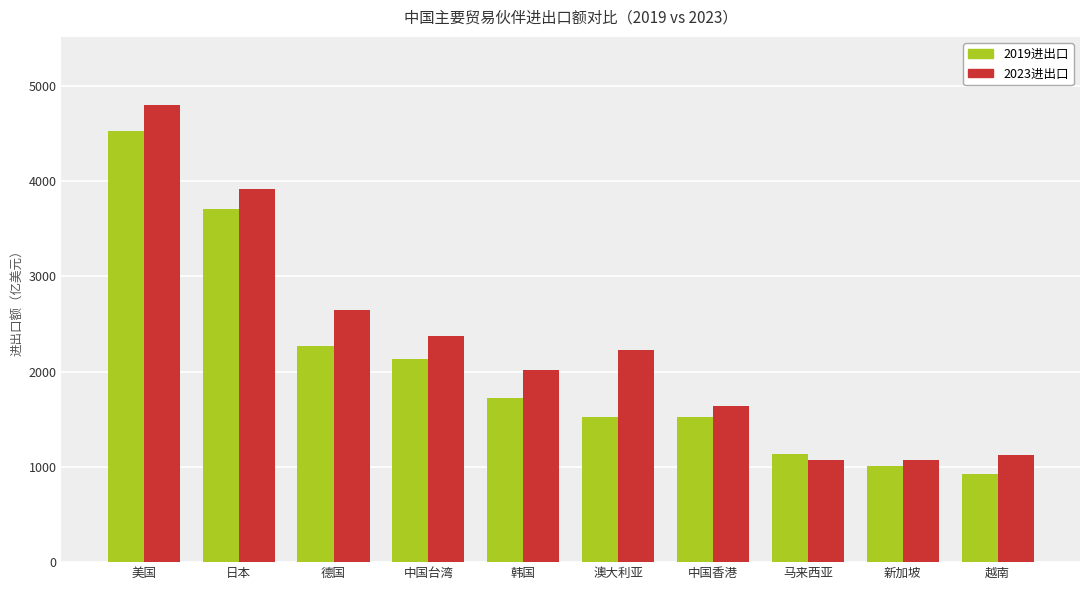

What is the spread (max minus min) of values at 马来西亚?

66.5